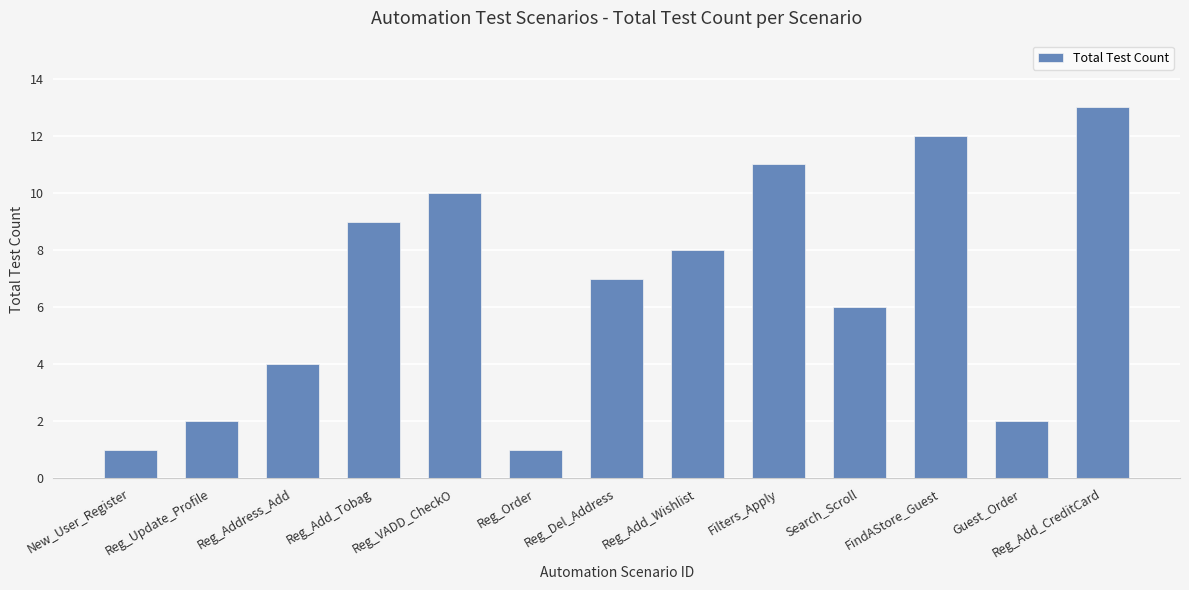

At which category does the chart reach its peak across all series?

Reg_Add_CreditCard